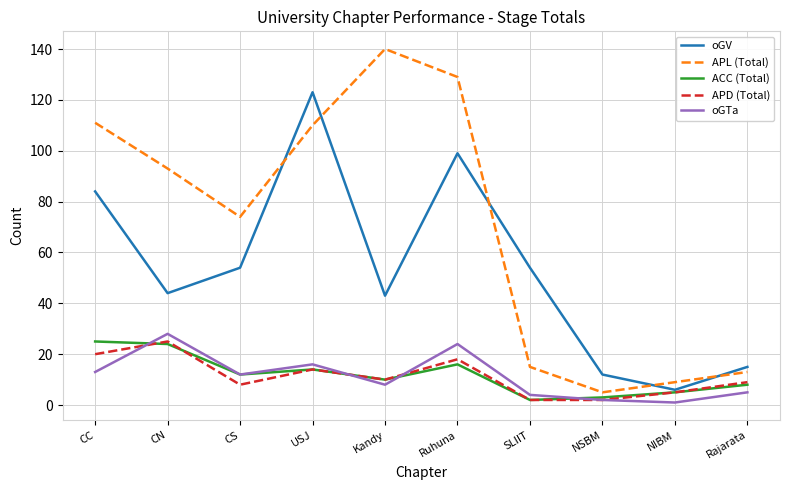

Is the value of APD (Total) at Ruhuna greater than the value of APL (Total) at NSBM?

Yes